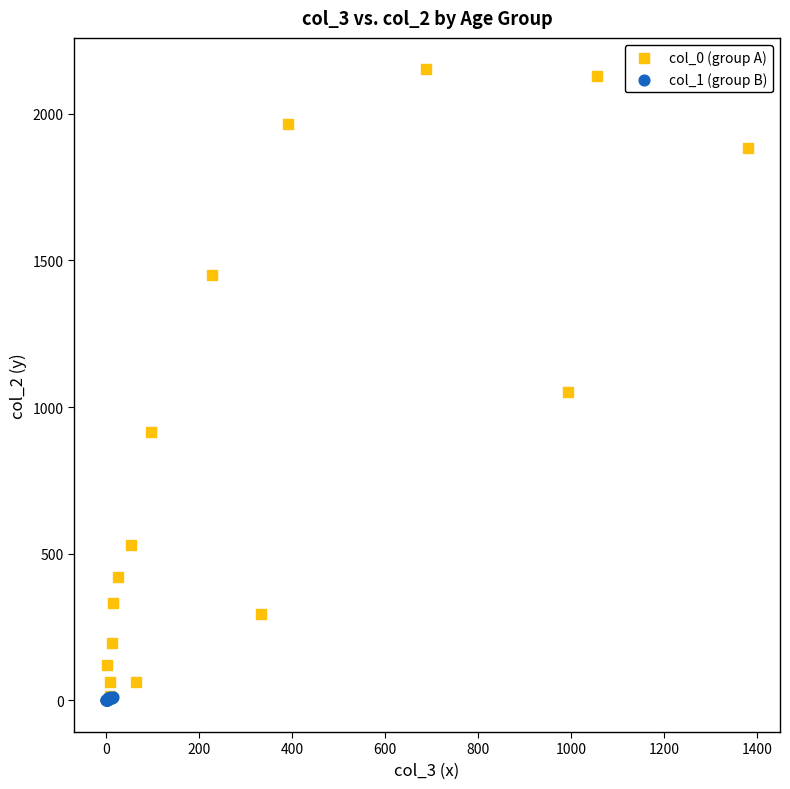

Which series has the widest spread of Y values?

col_0 (group A)